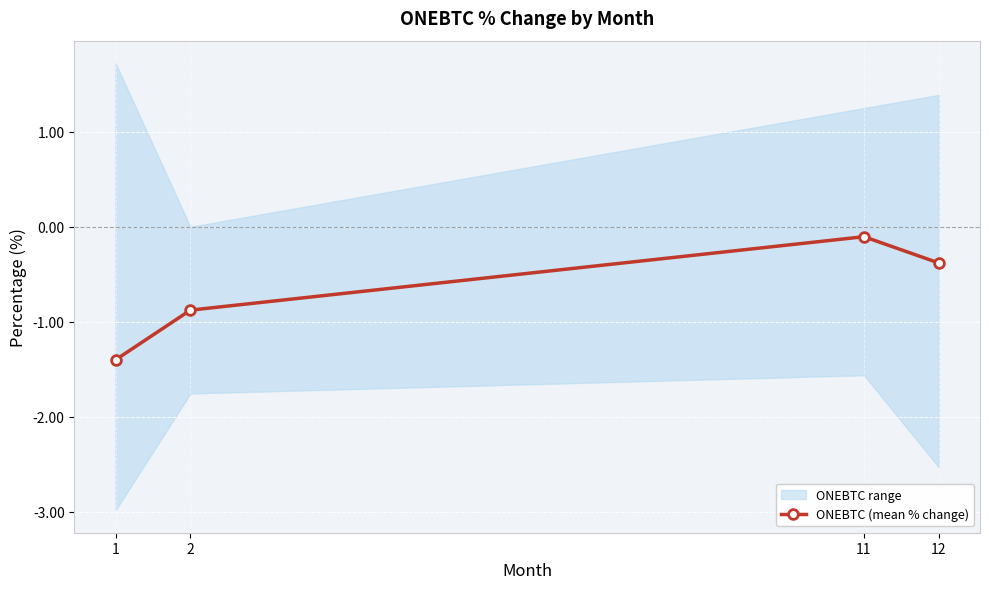

What is the greatest value displayed?

-0.1